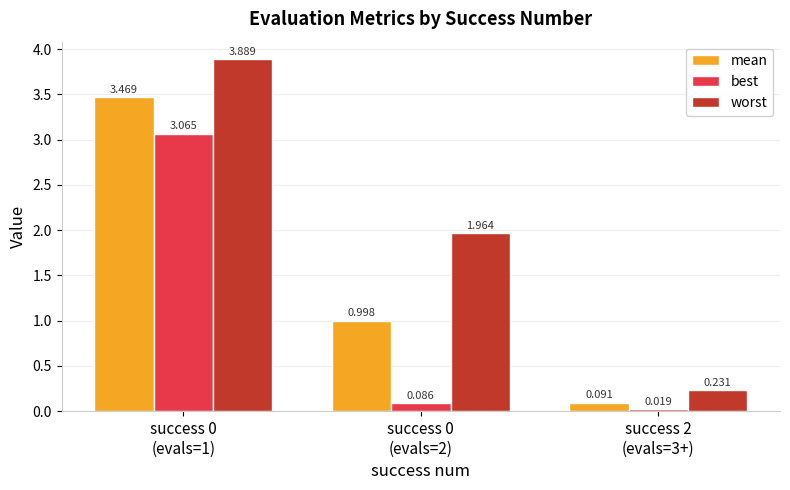

Which series has the largest range (max minus min)?

worst